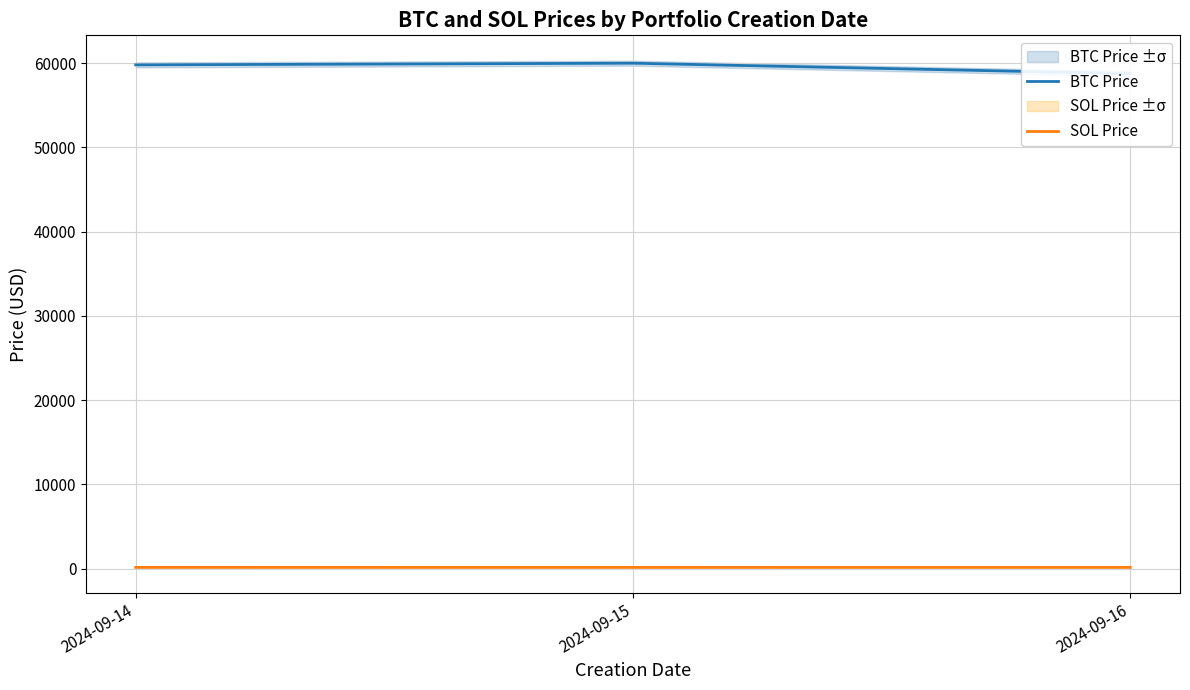

Is the value of BTC Price at 2024-09-15 greater than the value of SOL Price at 2024-09-15?

Yes